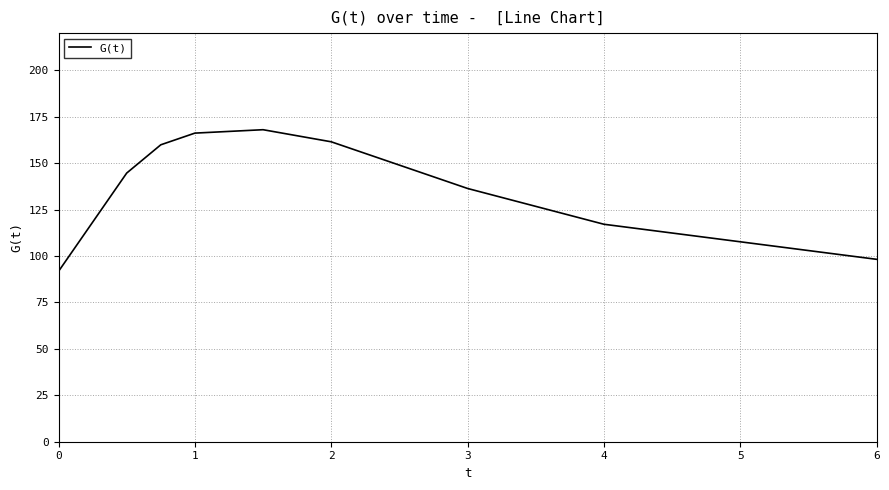

What is the minimum value shown in the chart?

91.7